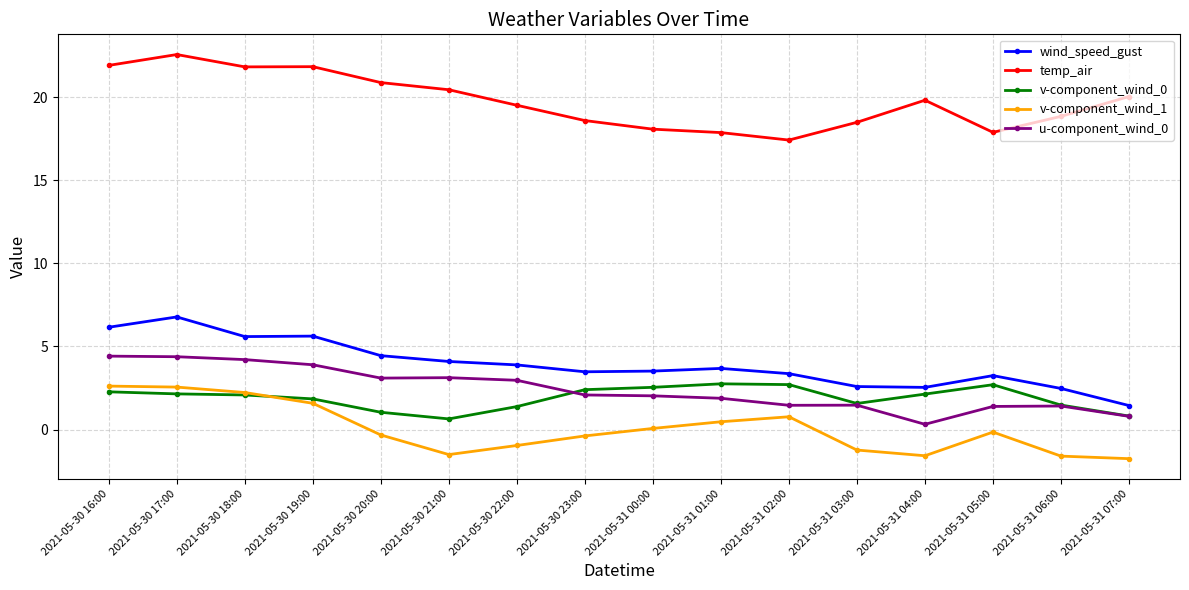

At how many categories does at least one series exceed 5?

16